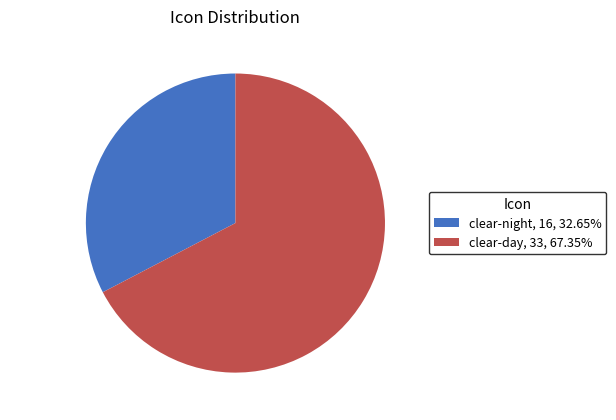

Does clear-day represent more than half of the total?

Yes